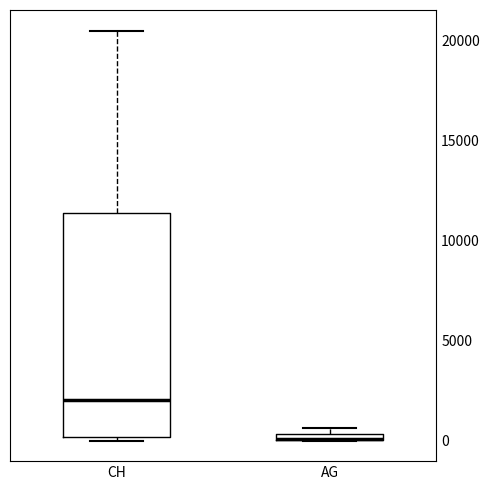

Where is the lower edge of the box for AG on the y-axis? The values are not printed on the chart, so give them approximately, as read against the axis.

0